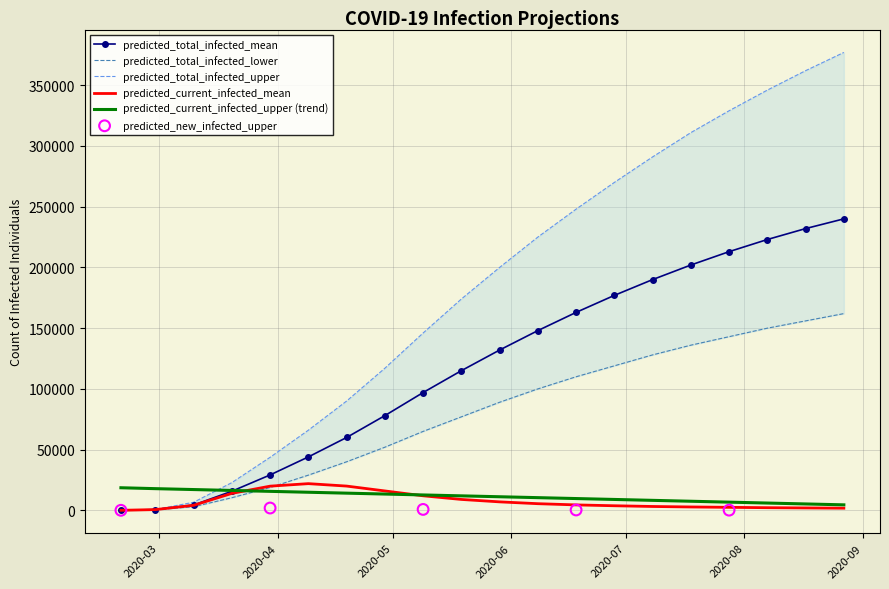

At how many categories does at least one series exceed 79414?

14